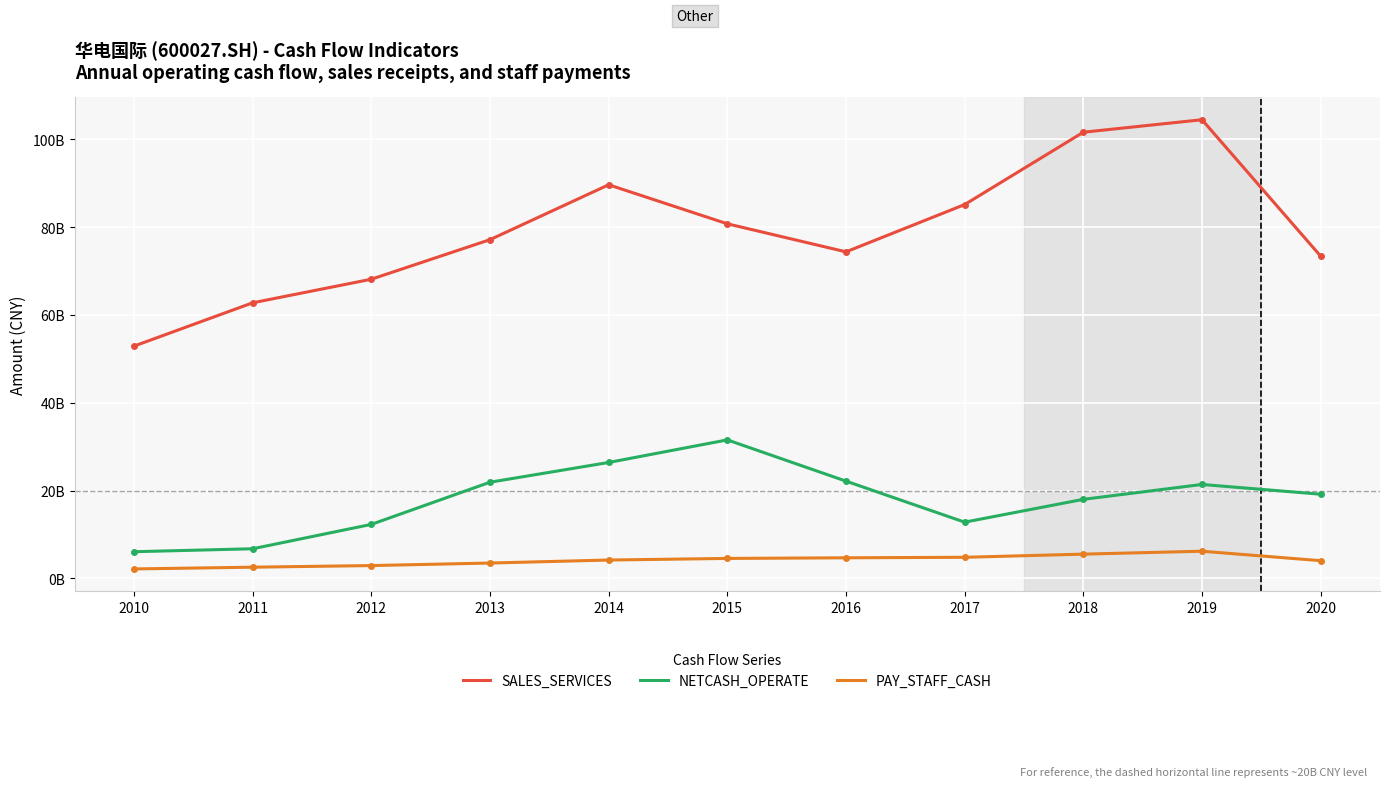

What is the sum of the NETCASH_OPERATE values at 2017 and 2019?

34166035000